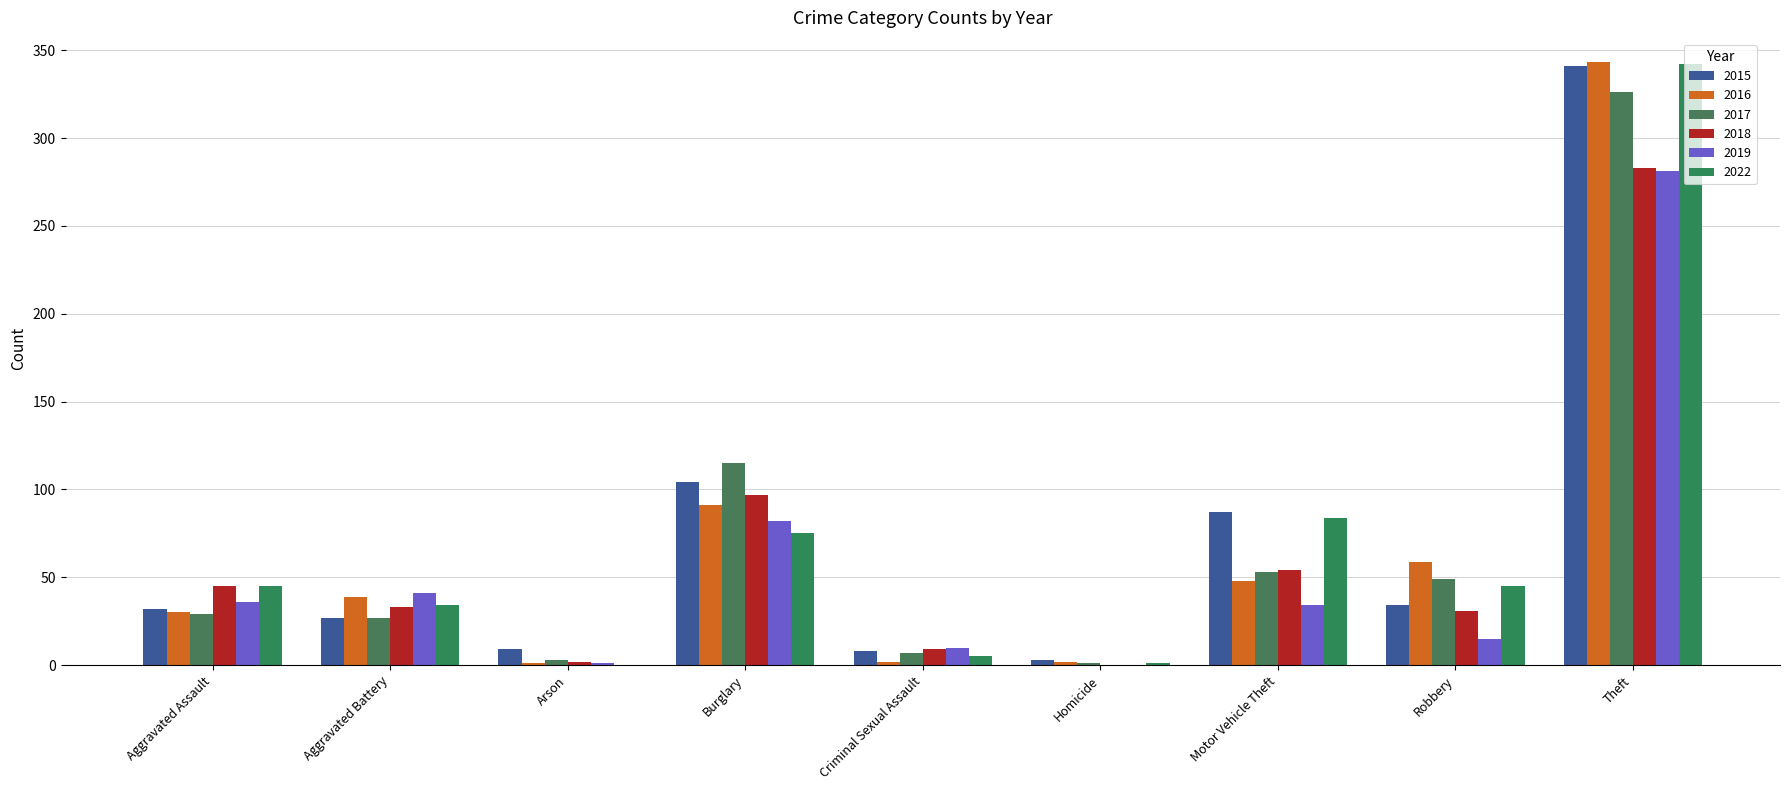

What is the label of the 3rd bar from the right?

Motor Vehicle Theft